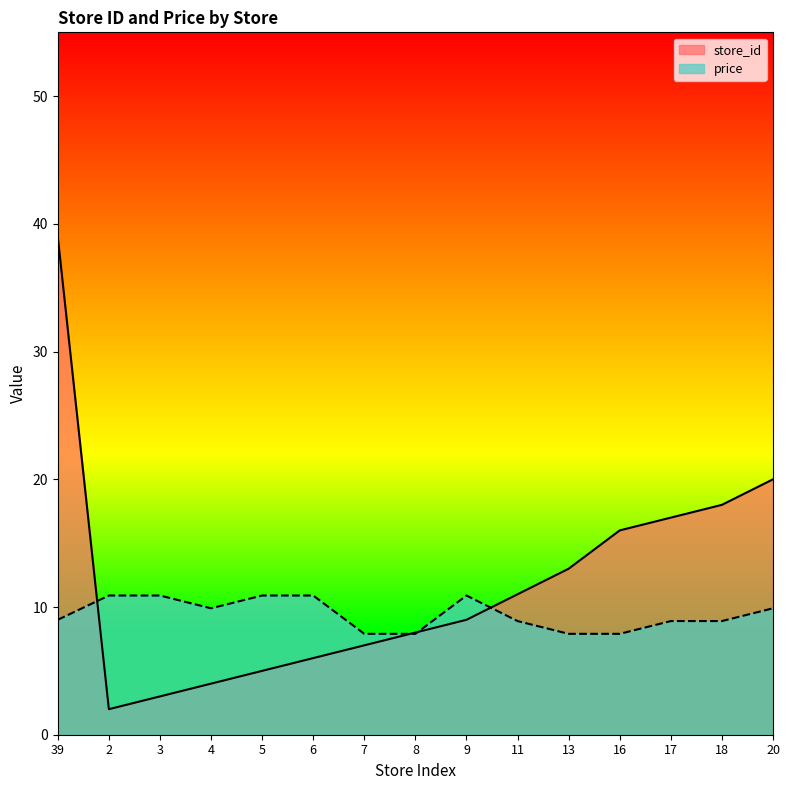

Is it true that price equals 7.9 at 7?

True